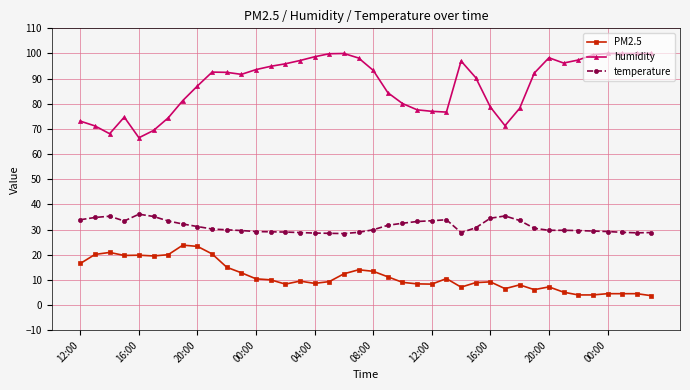

Rank the series by their average value, from lowest to highest.

PM2.5, temperature, humidity